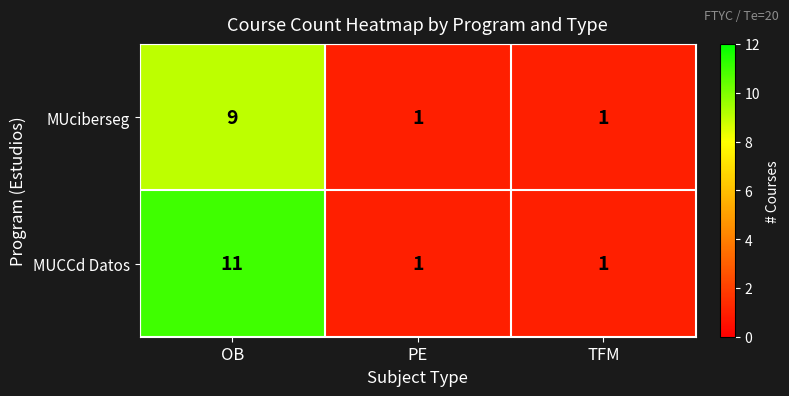

What is the difference between the maximum and second lowest values in the MUciberseg series?

8